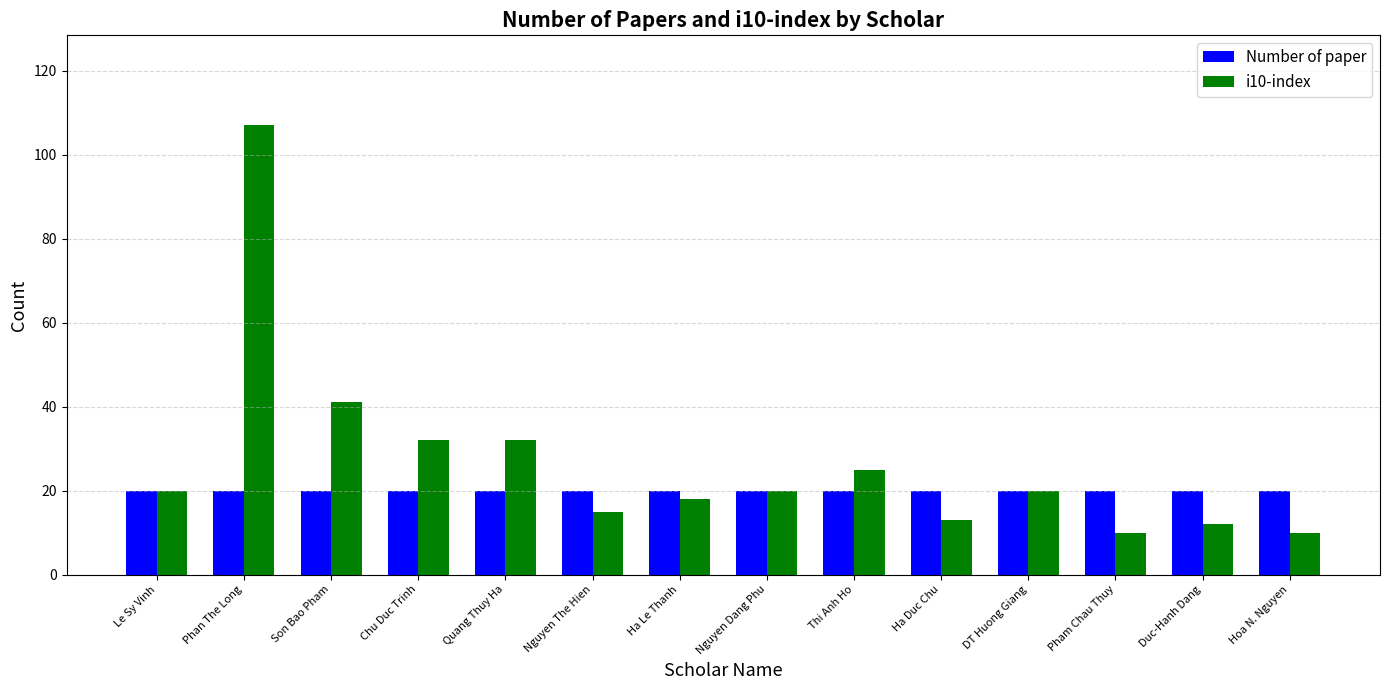

What are all the series names shown in the legend?

Number of paper, i10-index